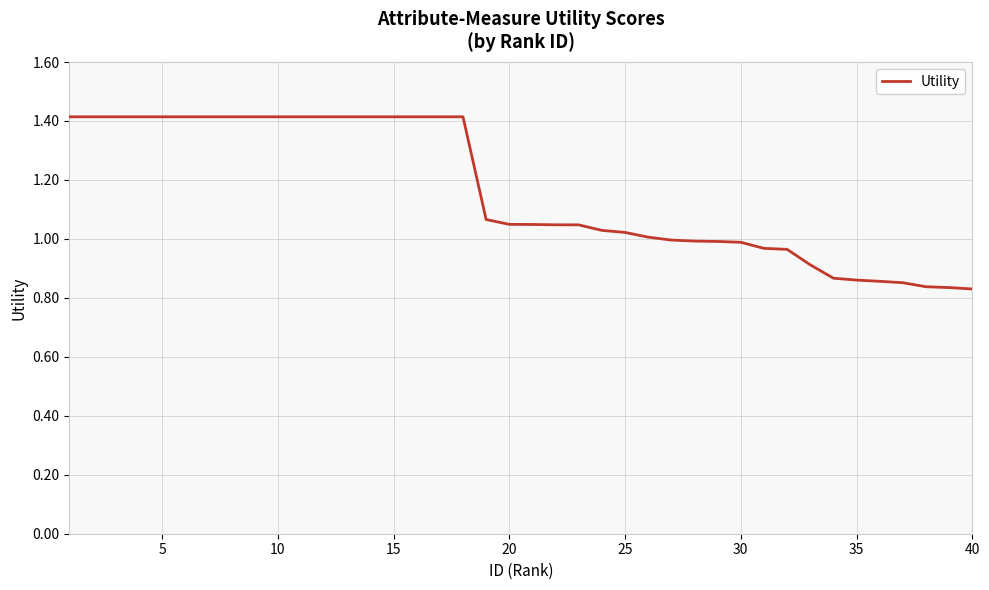

What is the difference between the maximum and minimum values?

0.6